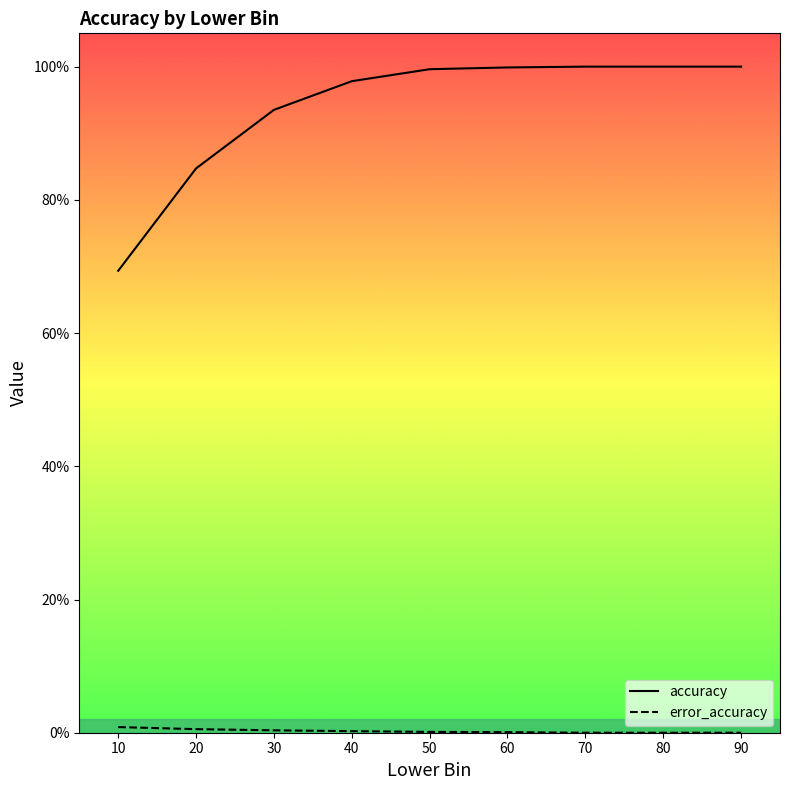

Which has a higher value, 30 or 50?

50